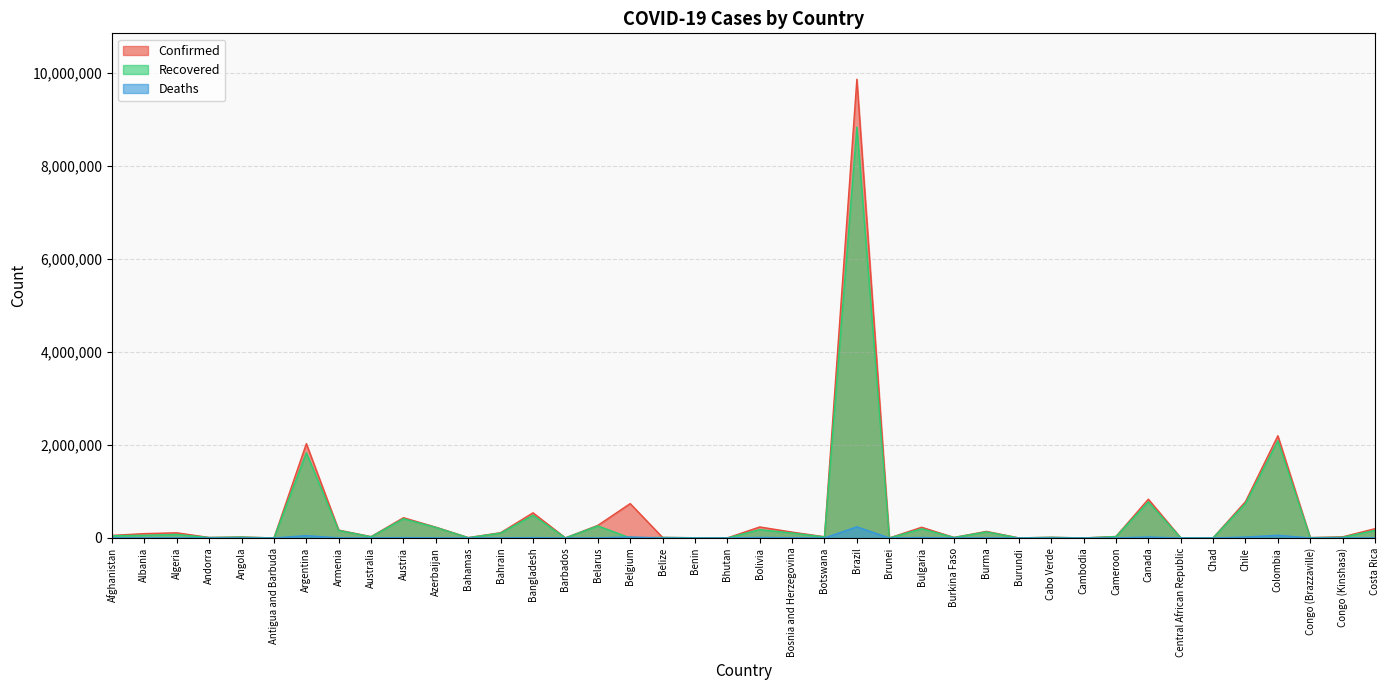

Between Burma and Chad, which series saw the biggest shift?

Confirmed